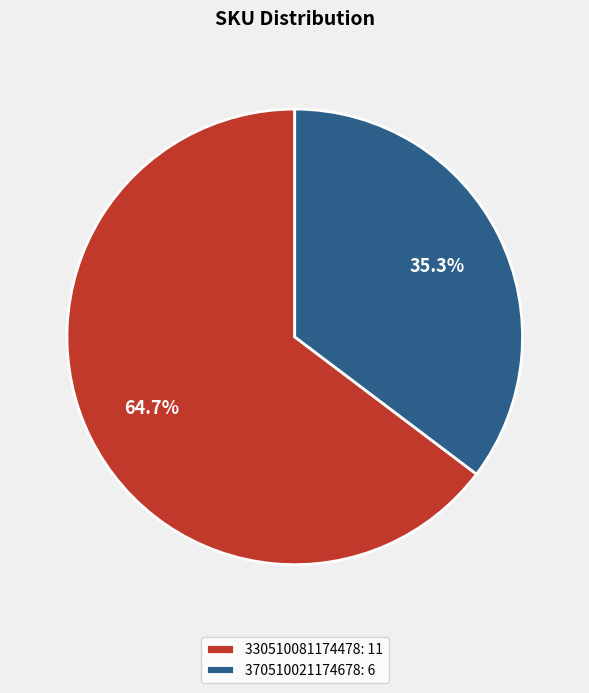

Count the number of slices in the pie.

2